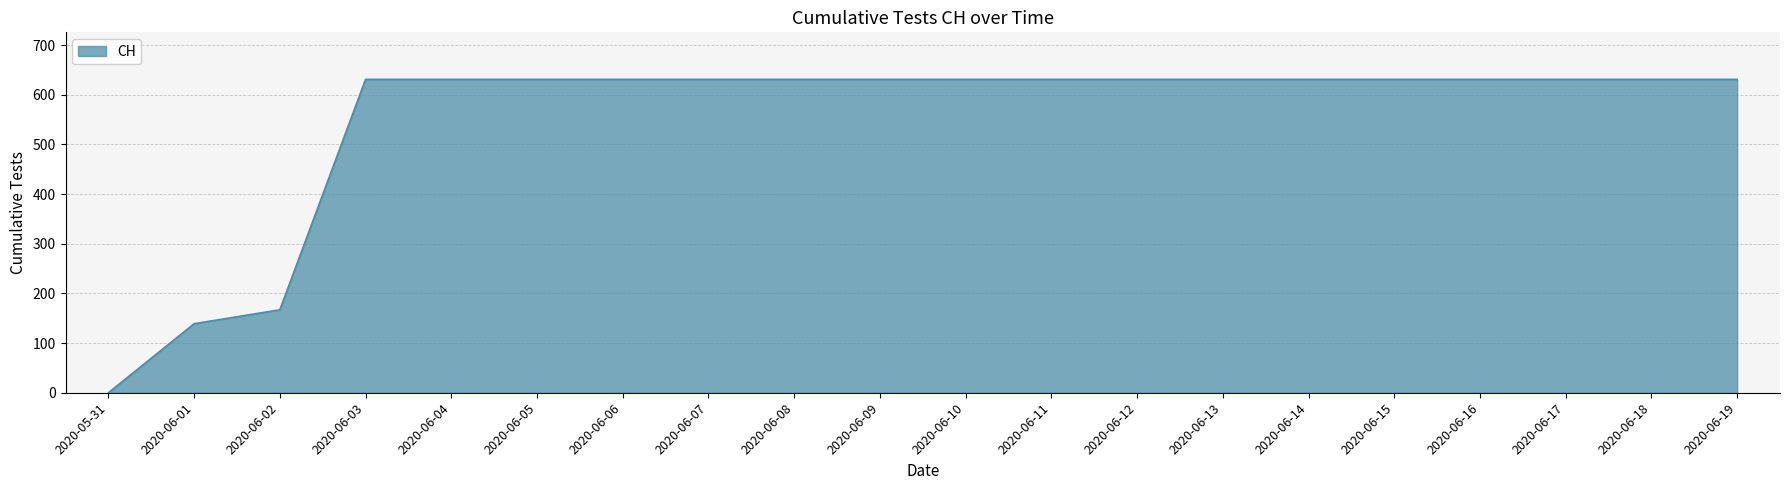

What is the change in value from 2020-05-31 to 2020-06-14?

+631